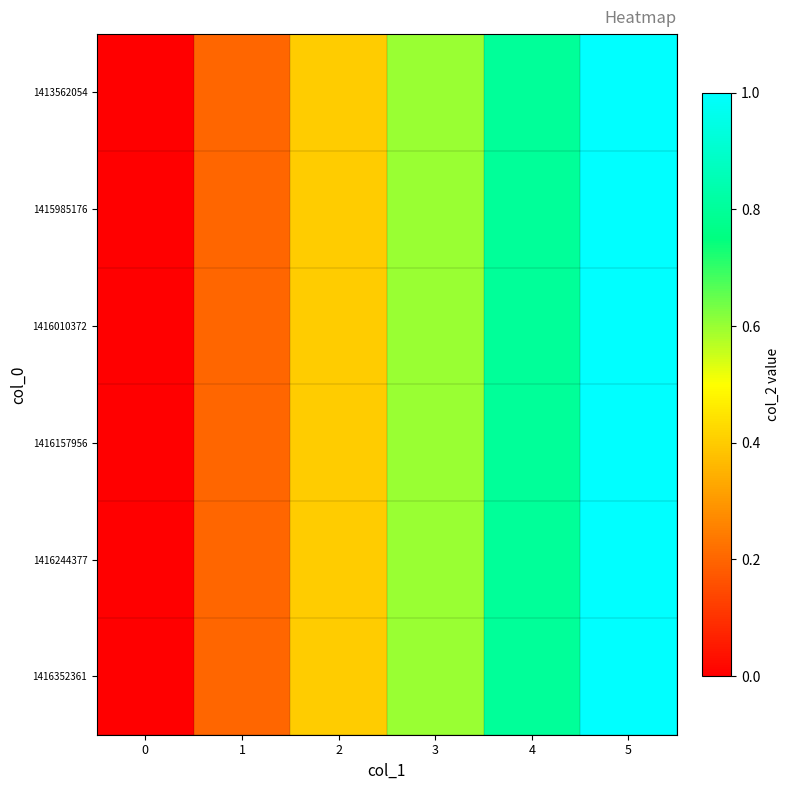

Reading right to left, transcribe all the data shown in this chart.

1413562054: 5=1.0	4=0.8	3=0.6	2=0.4	1=0.2	0=0.0
1415985176: 5=1.0	4=0.8	3=0.6	2=0.4	1=0.2	0=0.0
1416010372: 5=1.0	4=0.8	3=0.6	2=0.4	1=0.2	0=0.0
1416157956: 5=1.0	4=0.8	3=0.6	2=0.4	1=0.2	0=0.0
1416244377: 5=1.0	4=0.8	3=0.6	2=0.4	1=0.2	0=0.0
1416352361: 5=1.0	4=0.8	3=0.6	2=0.4	1=0.2	0=0.0